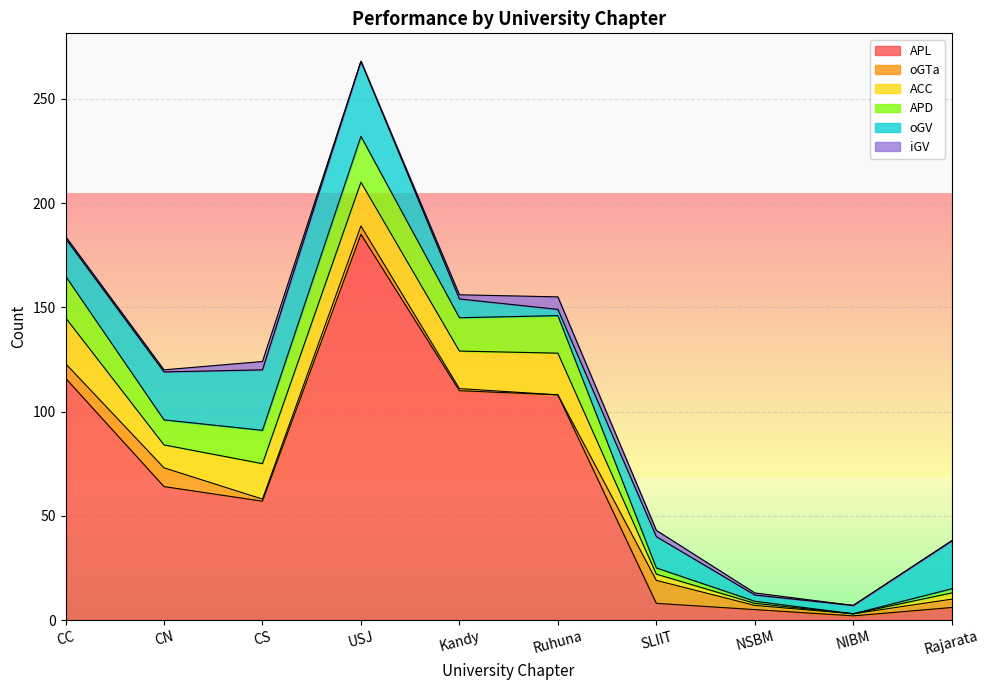

Count the number of data series in this chart.

6